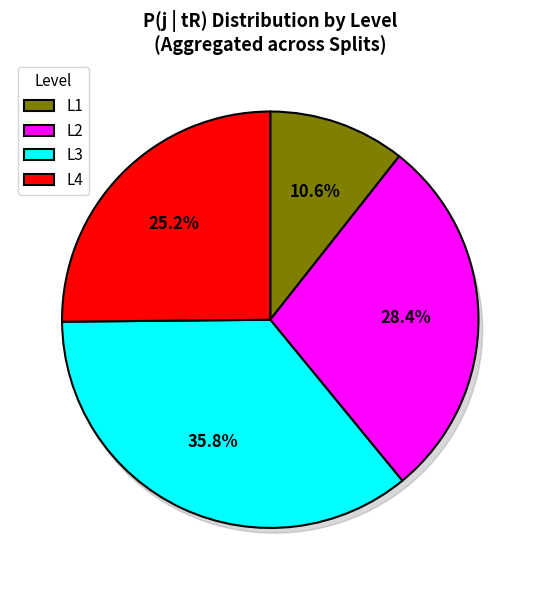

Is it true that L1 is 27% of the pie?

False